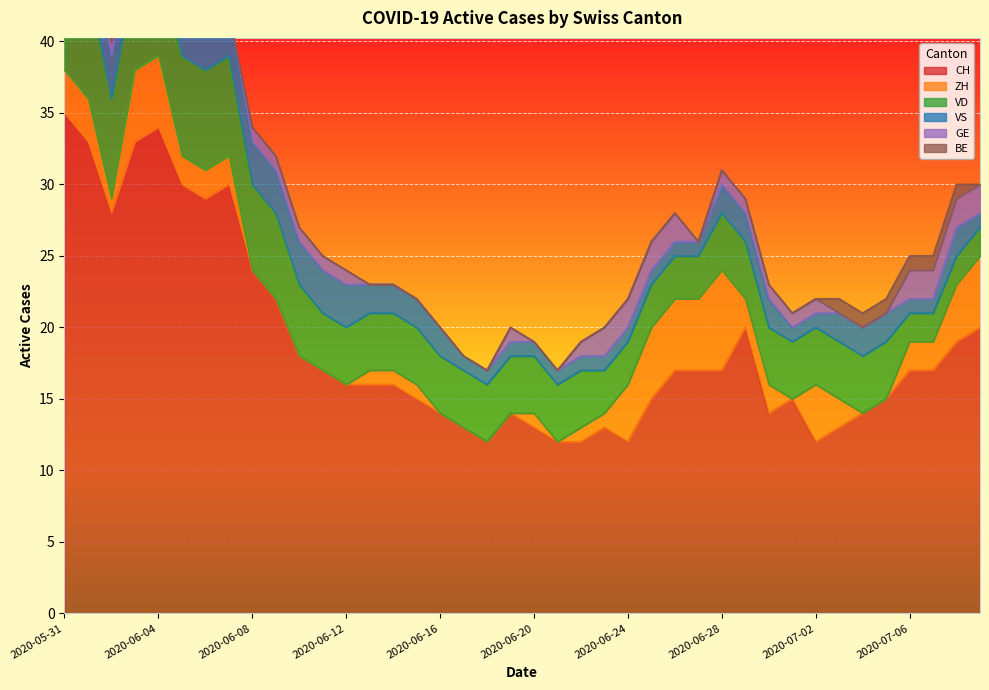

Reading left to right, transcribe all the data shown in this chart.

CH: 2020-05-31=35	2020-06-01=33	2020-06-02=28	2020-06-03=33	2020-06-04=34	2020-06-05=30	2020-06-06=29	2020-06-07=30	2020-06-08=24	2020-06-09=22	2020-06-10=18	2020-06-11=17	2020-06-12=16	2020-06-13=16	2020-06-14=16	2020-06-15=15	2020-06-16=14	2020-06-17=13	2020-06-18=12	2020-06-19=14	2020-06-20=13	2020-06-21=12	2020-06-22=12	2020-06-23=13	2020-06-24=12	2020-06-25=15	2020-06-26=17	2020-06-27=17	2020-06-28=17	2020-06-29=20	2020-06-30=14	2020-07-01=15	2020-07-02=12	2020-07-03=13	2020-07-04=14	2020-07-05=15	2020-07-06=17	2020-07-07=17	2020-07-08=19	2020-07-09=20
ZH: 2020-05-31=3	2020-06-01=3	2020-06-02=1	2020-06-03=5	2020-06-04=5	2020-06-05=2	2020-06-06=2	2020-06-07=2	2020-06-08=0	2020-06-09=0	2020-06-10=0	2020-06-11=0	2020-06-12=0	2020-06-13=1	2020-06-14=1	2020-06-15=1	2020-06-16=0	2020-06-17=0	2020-06-18=0	2020-06-19=0	2020-06-20=1	2020-06-21=0	2020-06-22=1	2020-06-23=1	2020-06-24=4	2020-06-25=5	2020-06-26=5	2020-06-27=5	2020-06-28=7	2020-06-29=2	2020-06-30=2	2020-07-01=0	2020-07-02=4	2020-07-03=2	2020-07-04=0	2020-07-05=0	2020-07-06=2	2020-07-07=2	2020-07-08=4	2020-07-09=5
VD: 2020-05-31=8	2020-06-01=8	2020-06-02=7	2020-06-03=7	2020-06-04=7	2020-06-05=7	2020-06-06=7	2020-06-07=7	2020-06-08=6	2020-06-09=6	2020-06-10=5	2020-06-11=4	2020-06-12=4	2020-06-13=4	2020-06-14=4	2020-06-15=4	2020-06-16=4	2020-06-17=4	2020-06-18=4	2020-06-19=4	2020-06-20=4	2020-06-21=4	2020-06-22=4	2020-06-23=3	2020-06-24=3	2020-06-25=3	2020-06-26=3	2020-06-27=3	2020-06-28=4	2020-06-29=4	2020-06-30=4	2020-07-01=4	2020-07-02=4	2020-07-03=4	2020-07-04=4	2020-07-05=4	2020-07-06=2	2020-07-07=2	2020-07-08=2	2020-07-09=2
VS: 2020-05-31=5	2020-06-01=3	2020-06-02=3	2020-06-03=3	2020-06-04=3	2020-06-05=3	2020-06-06=3	2020-06-07=3	2020-06-08=3	2020-06-09=3	2020-06-10=3	2020-06-11=3	2020-06-12=3	2020-06-13=2	2020-06-14=2	2020-06-15=2	2020-06-16=2	2020-06-17=1	2020-06-18=1	2020-06-19=1	2020-06-20=1	2020-06-21=1	2020-06-22=1	2020-06-23=1	2020-06-24=1	2020-06-25=1	2020-06-26=1	2020-06-27=1	2020-06-28=2	2020-06-29=2	2020-06-30=2	2020-07-01=1	2020-07-02=1	2020-07-03=2	2020-07-04=2	2020-07-05=2	2020-07-06=1	2020-07-07=1	2020-07-08=2	2020-07-09=1
GE: 2020-05-31=0	2020-06-01=0	2020-06-02=1	2020-06-03=1	2020-06-04=1	2020-06-05=1	2020-06-06=0	2020-06-07=0	2020-06-08=1	2020-06-09=1	2020-06-10=1	2020-06-11=1	2020-06-12=1	2020-06-13=0	2020-06-14=0	2020-06-15=0	2020-06-16=0	2020-06-17=0	2020-06-18=0	2020-06-19=1	2020-06-20=0	2020-06-21=0	2020-06-22=1	2020-06-23=2	2020-06-24=2	2020-06-25=2	2020-06-26=2	2020-06-27=0	2020-06-28=1	2020-06-29=1	2020-06-30=1	2020-07-01=1	2020-07-02=1	2020-07-03=0	2020-07-04=0	2020-07-05=0	2020-07-06=2	2020-07-07=2	2020-07-08=2	2020-07-09=2
BE: 2020-05-31=1	2020-06-01=1	2020-06-02=0	2020-06-03=0	2020-06-04=0	2020-06-05=0	2020-06-06=0	2020-06-07=0	2020-06-08=0	2020-06-09=0	2020-06-10=0	2020-06-11=0	2020-06-12=0	2020-06-13=0	2020-06-14=0	2020-06-15=0	2020-06-16=0	2020-06-17=0	2020-06-18=0	2020-06-19=0	2020-06-20=0	2020-06-21=0	2020-06-22=0	2020-06-23=0	2020-06-24=0	2020-06-25=0	2020-06-26=0	2020-06-27=0	2020-06-28=0	2020-06-29=0	2020-06-30=0	2020-07-01=0	2020-07-02=0	2020-07-03=1	2020-07-04=1	2020-07-05=1	2020-07-06=1	2020-07-07=1	2020-07-08=1	2020-07-09=0